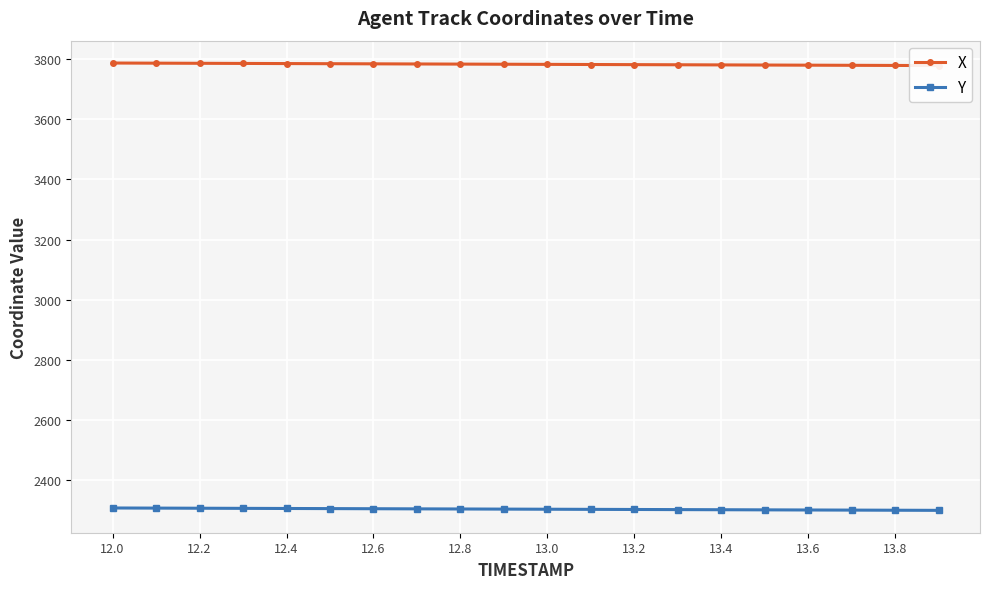

What is the lowest value of the Y series?

2299.6